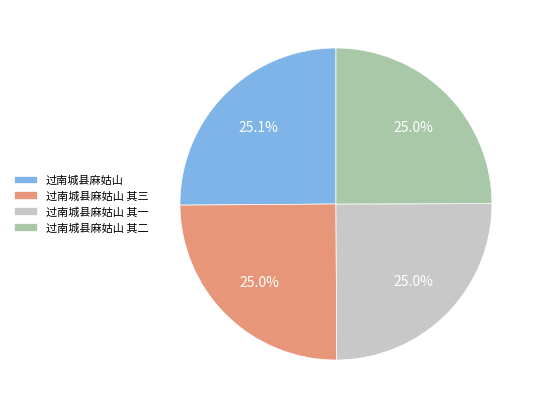

Approximately how many times larger is the value at 过南城县麻姑山 其一 compared to 过南城县麻姑山 其三?

1.0